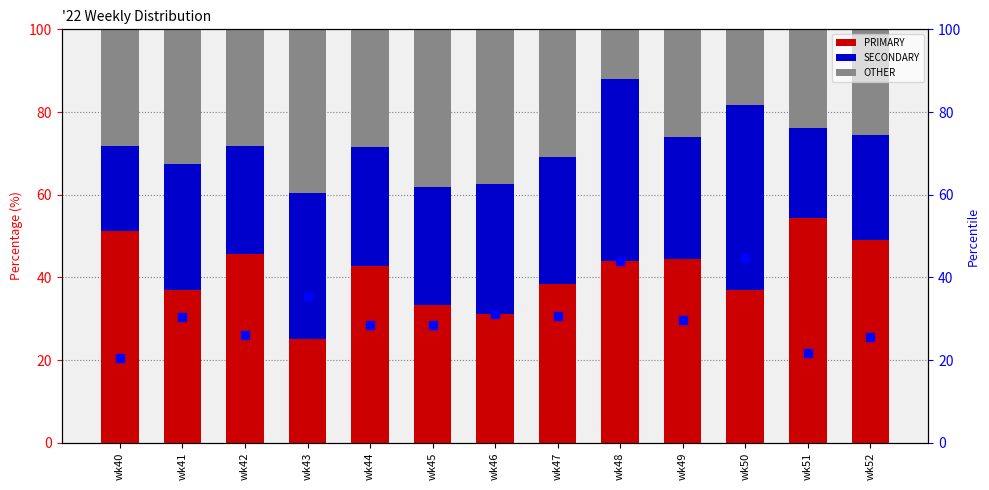

Is the value of PRIMARY at wk48 greater than the value of SECONDARY at wk40?

Yes